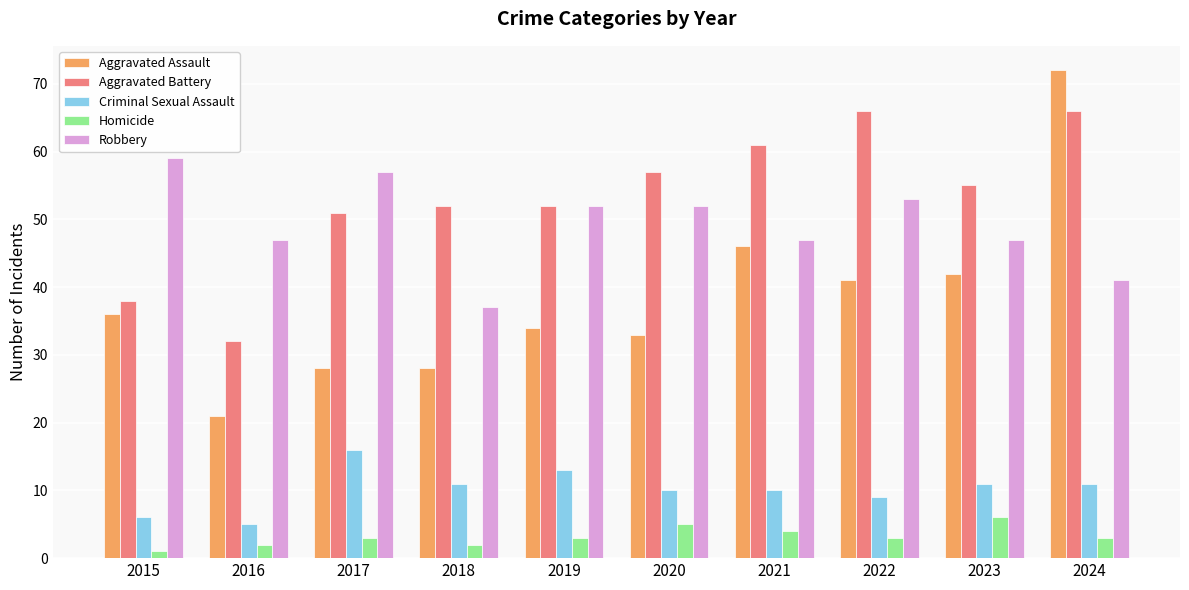

What is the smallest value displayed?

1